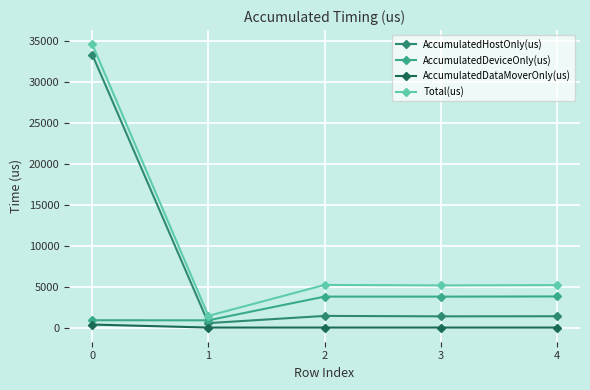

Is this an area chart (filled region under the line)?

No